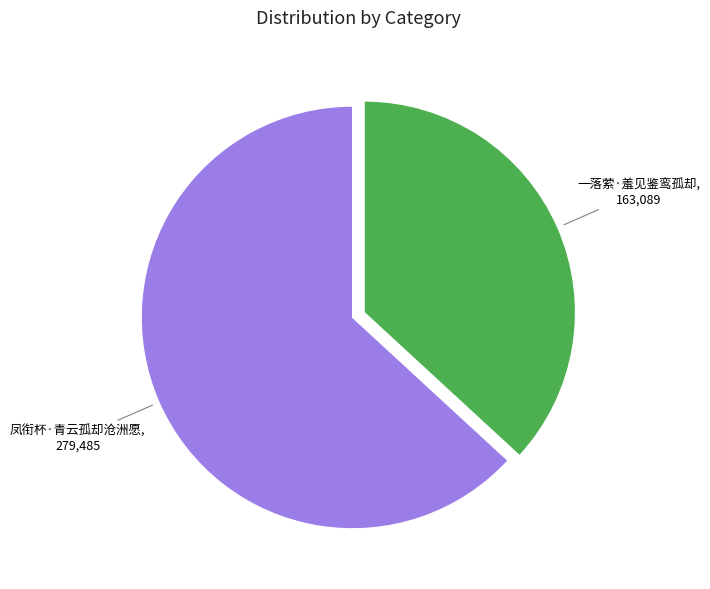

Is 凤衔杯·青云孤却沧洲愿 the majority of the pie?

Yes